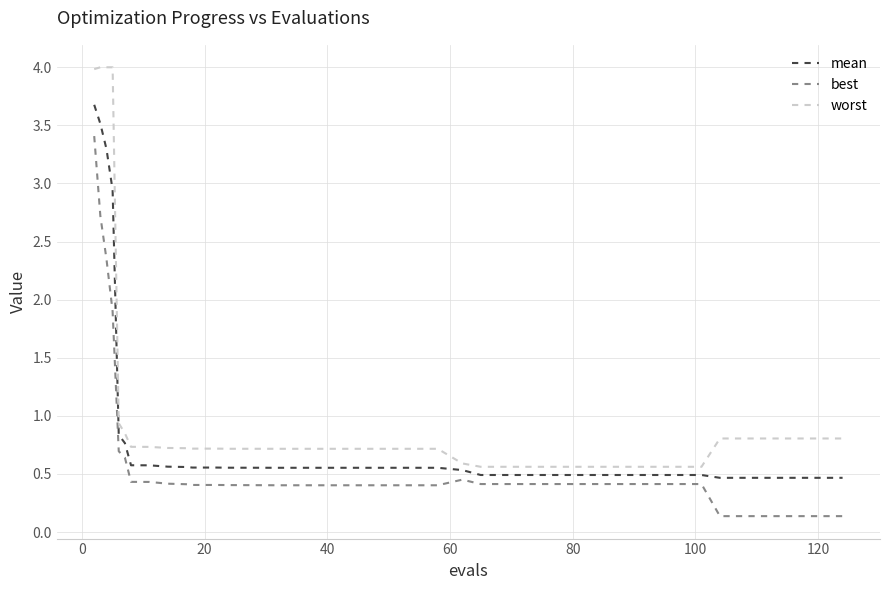

At how many categories does at least one series exceed 2?

4